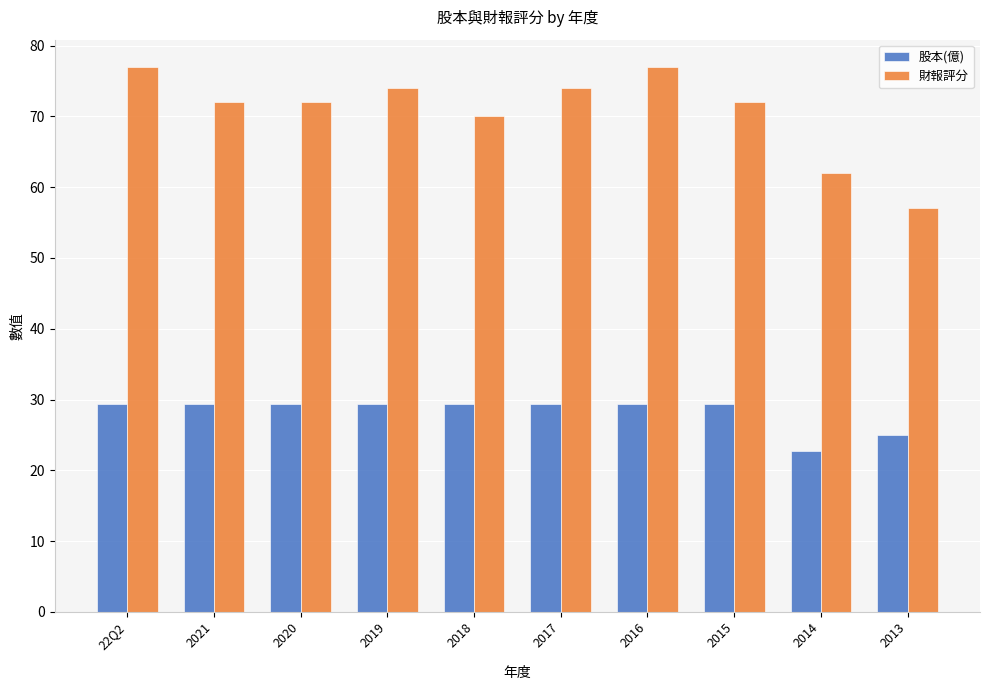

At how many categories does at least one series exceed 65?

8